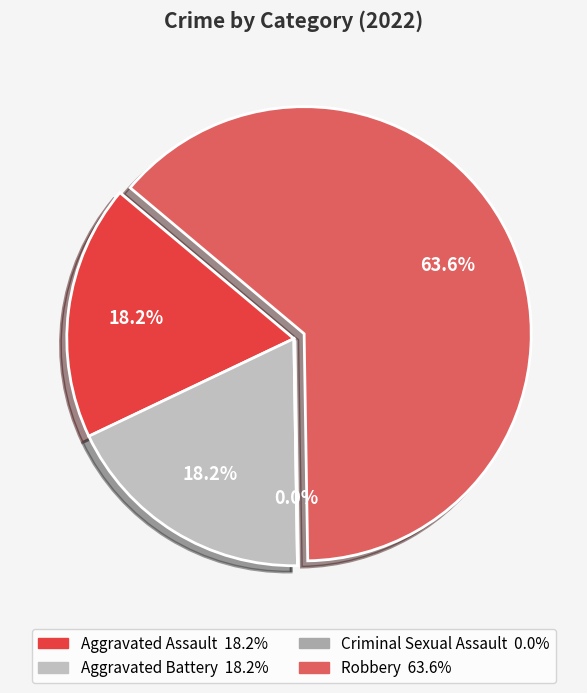

Count the number of slices in the pie.

4